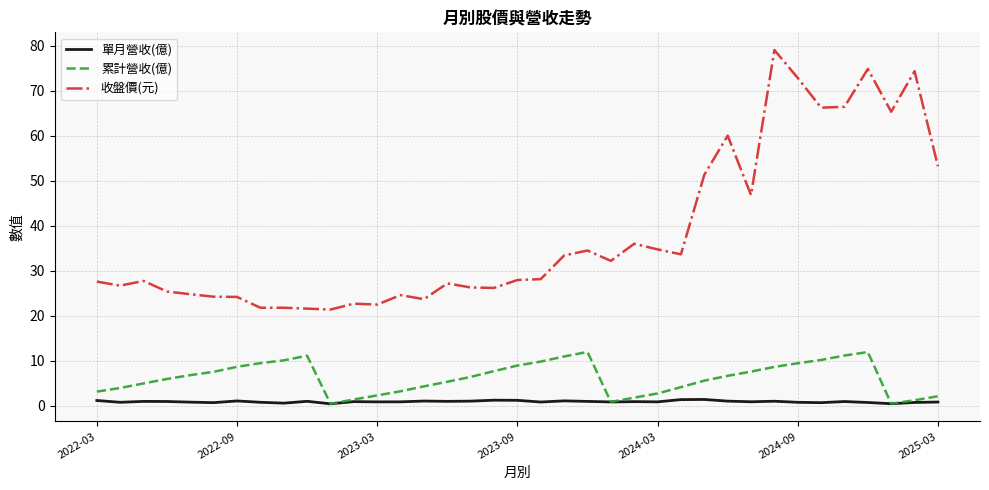

Rank the series by their maximum value, from highest to lowest.

收盤價(元), 累計營收(億), 單月營收(億)